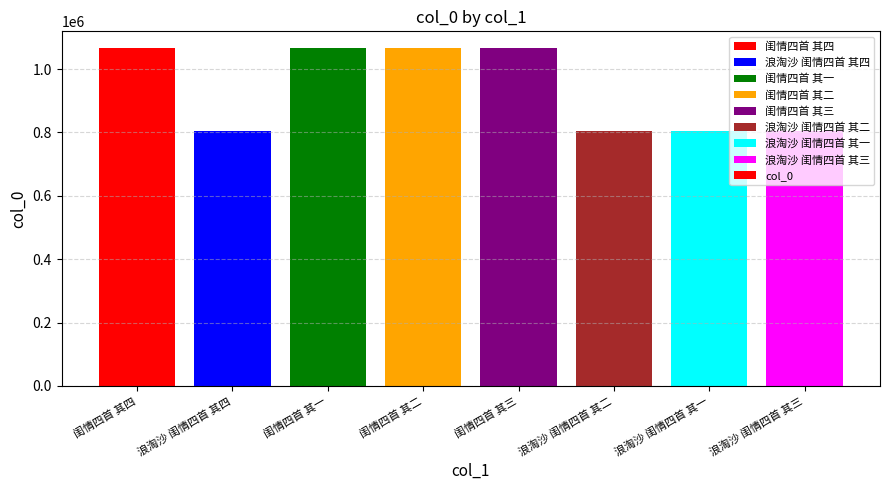

What is the greatest value displayed?

1065678